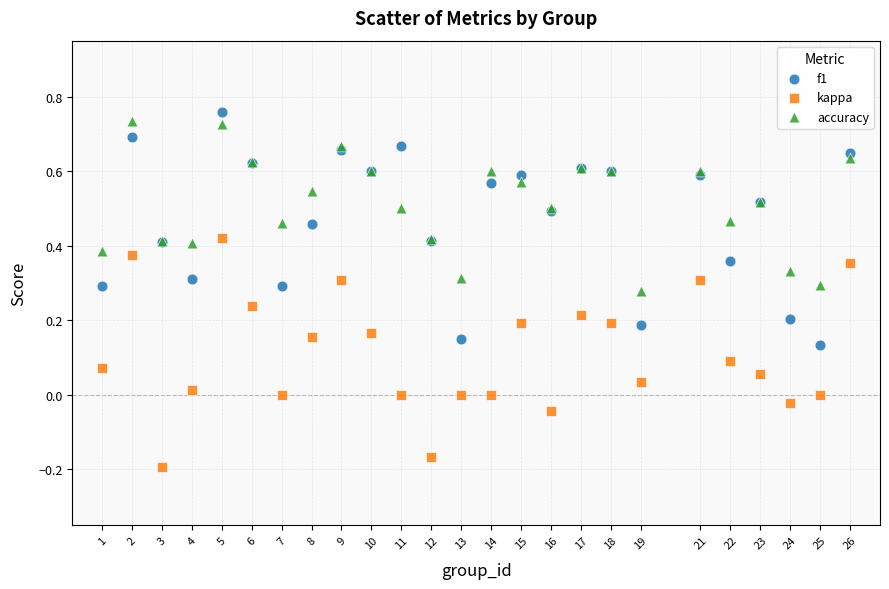

Which series contains the lowest Y value?

kappa